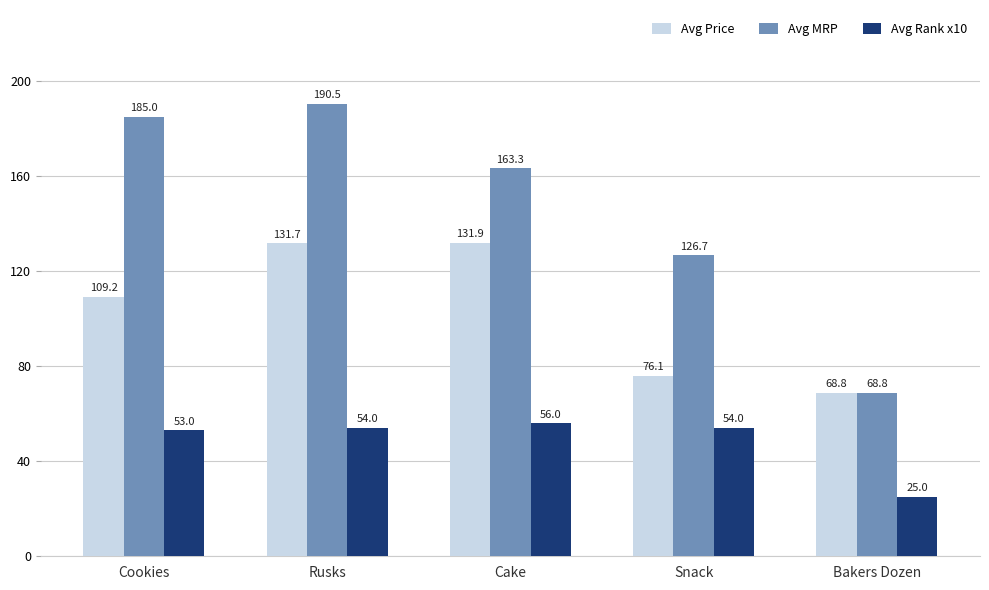

Rank the series by their average value, from lowest to highest.

Avg Rank x10, Avg Price, Avg MRP